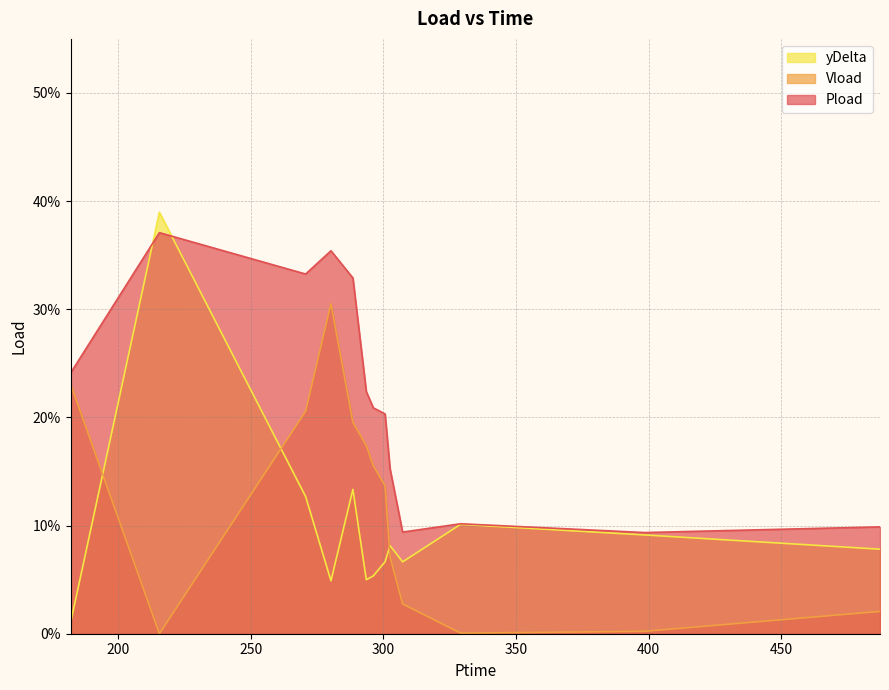

How many lines are shown in the chart?

3